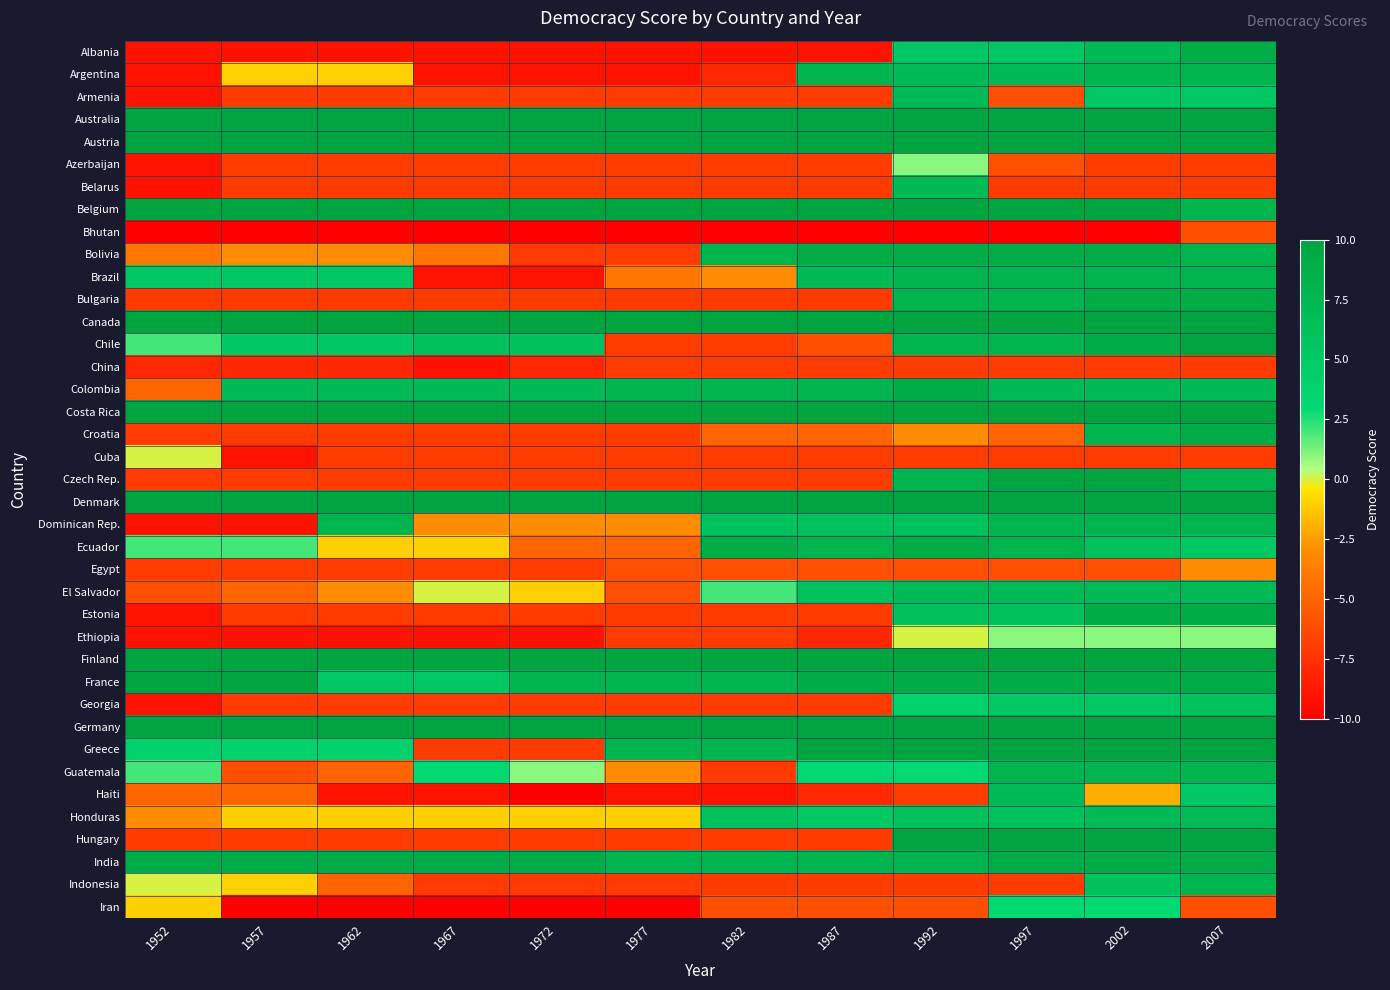

What is the total value across all series at 1967?

-64